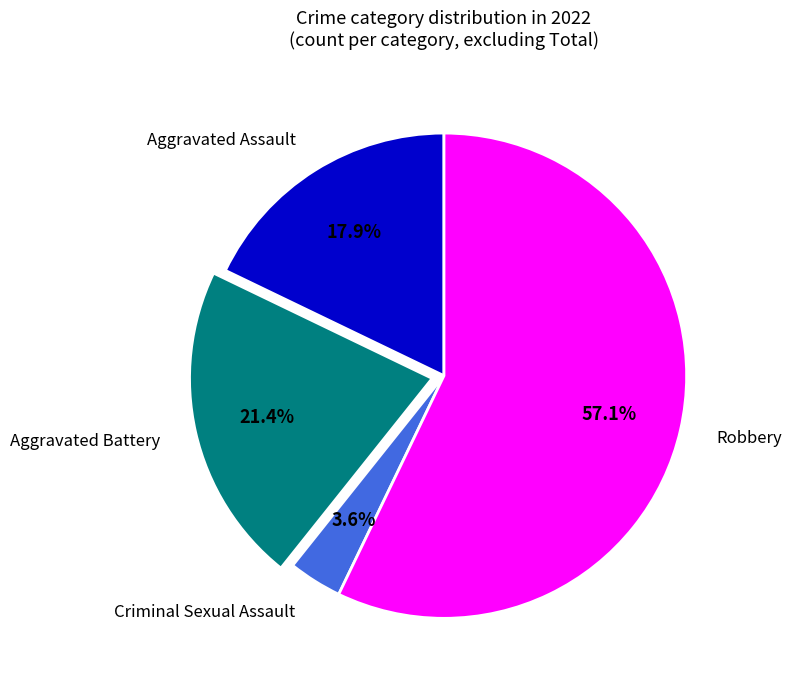

To the nearest percent, what is the combined percentage of Criminal Sexual Assault and Robbery?

61%